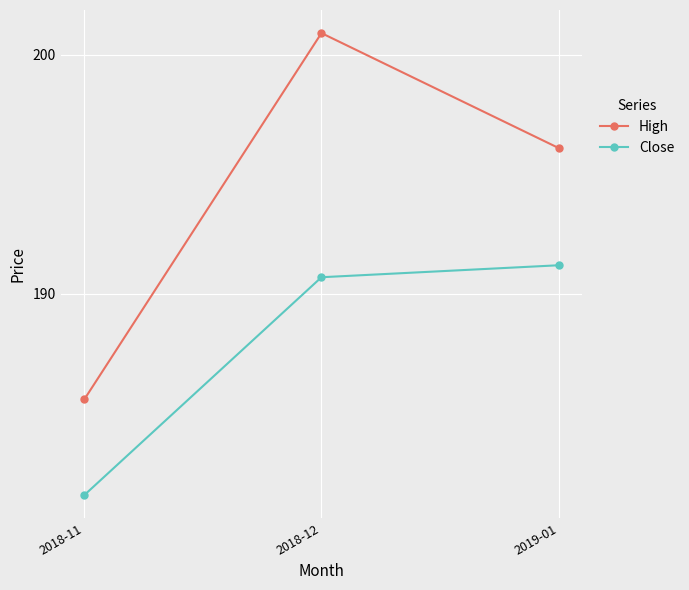

Is it true that Close equals 190.7 at 2018-12?

True